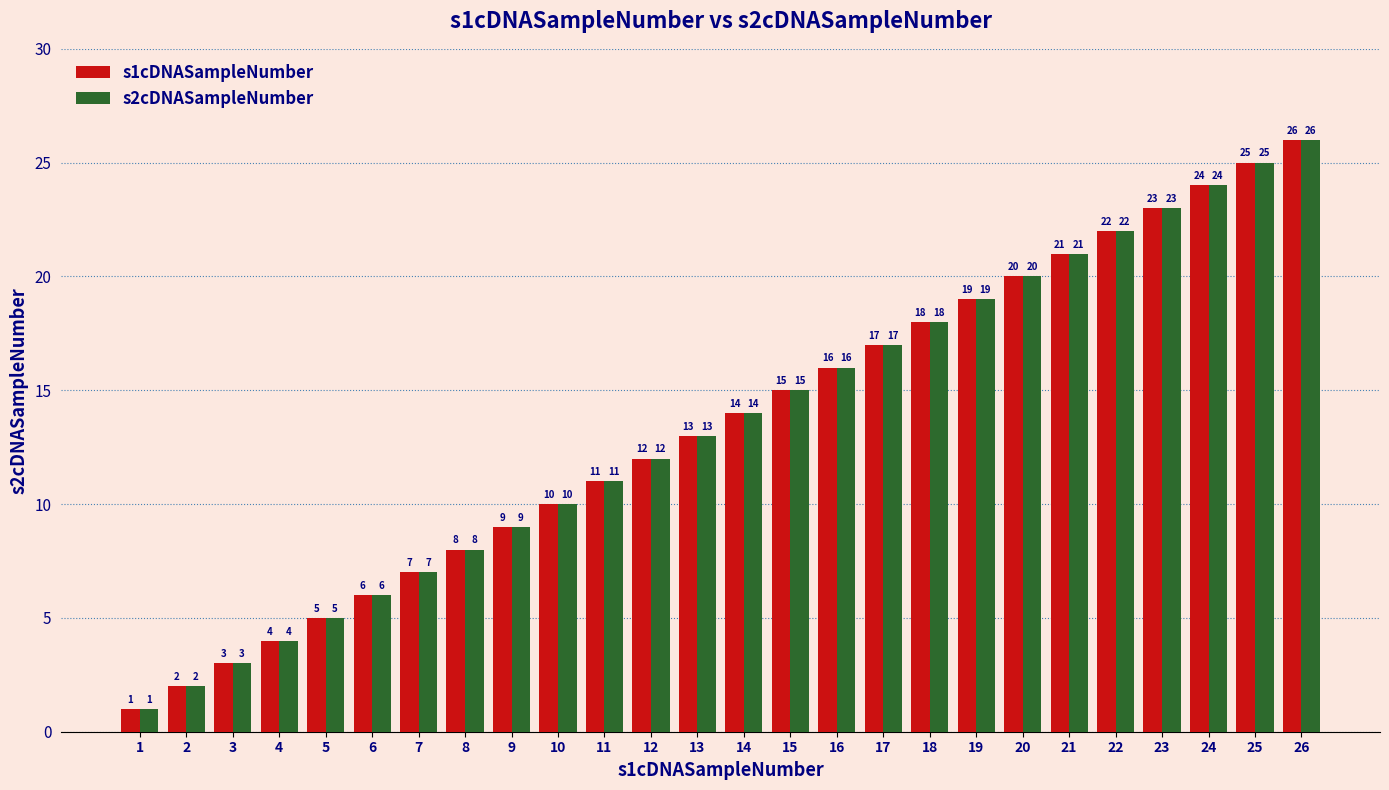

At which label is s1cDNASampleNumber closest to 13?

13